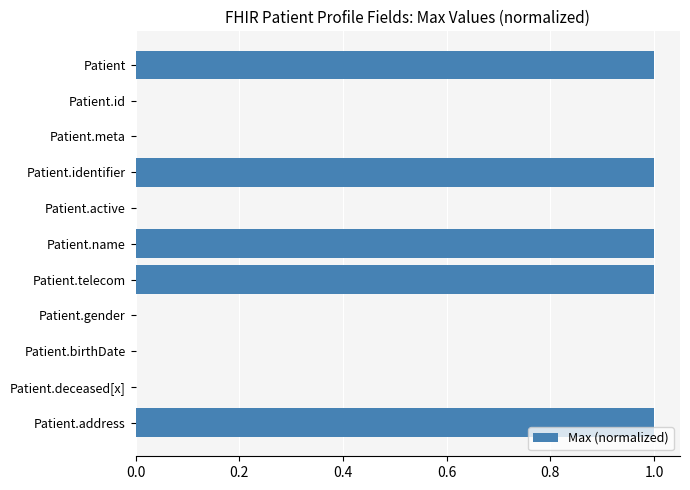

The value at Patient.name is 0.2. True or false?

False